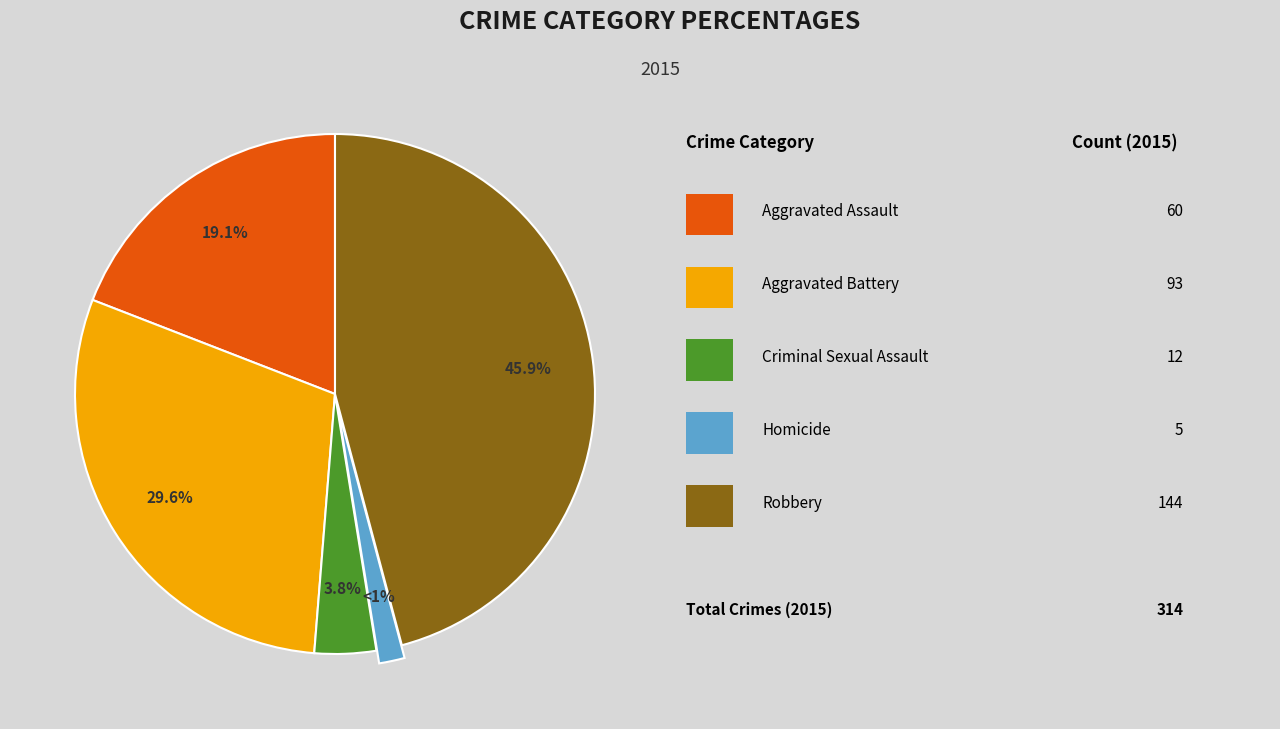

Rank the categories by value from lowest to highest.

Homicide, Criminal Sexual Assault, Aggravated Assault, Aggravated Battery, Robbery